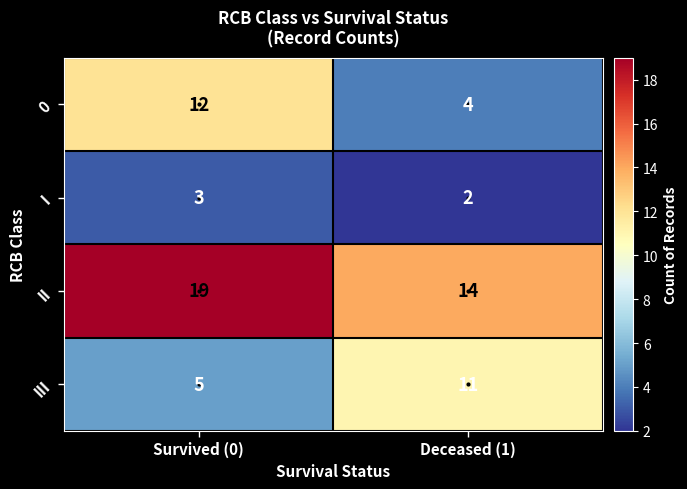

How many data points does each series have?

2